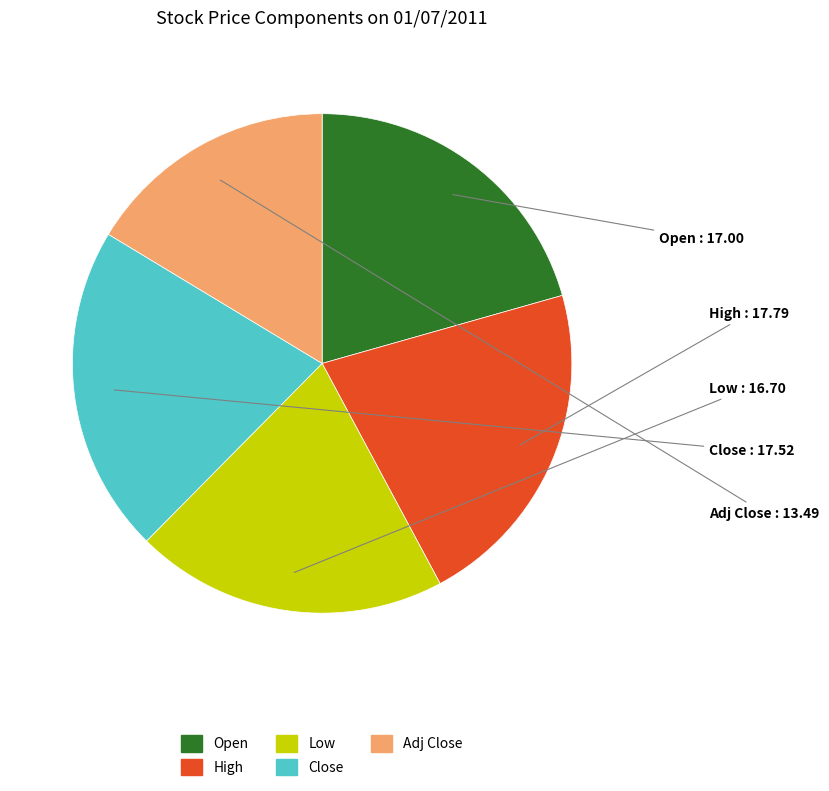

Does any single category account for the majority?

No